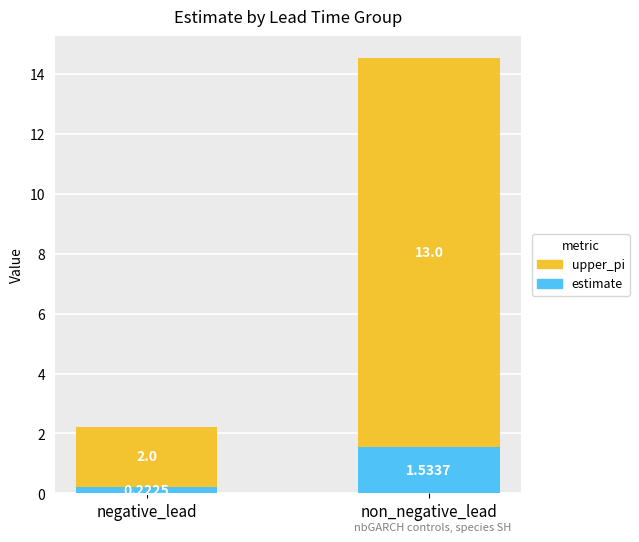

Count the number of data series in this chart.

2